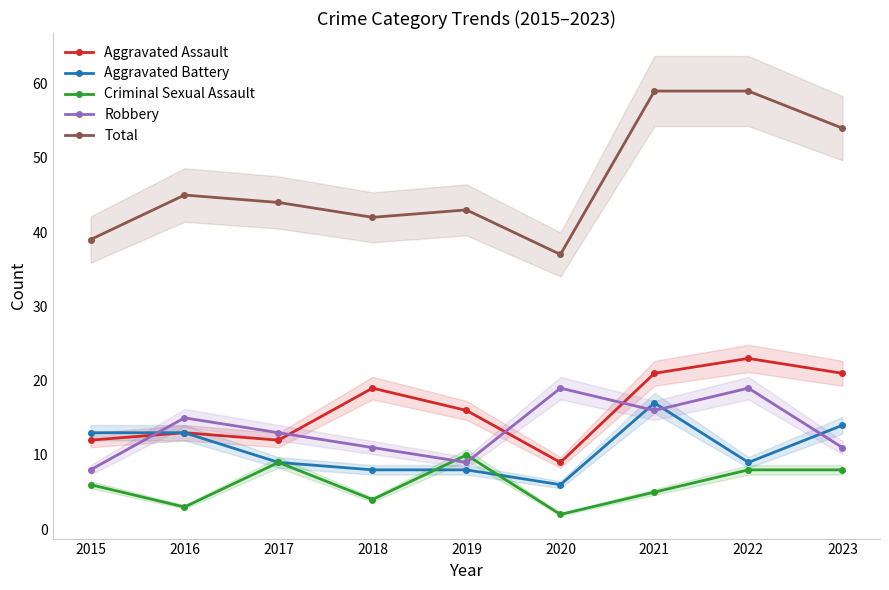

At which category is the sum across all series the highest?

2021